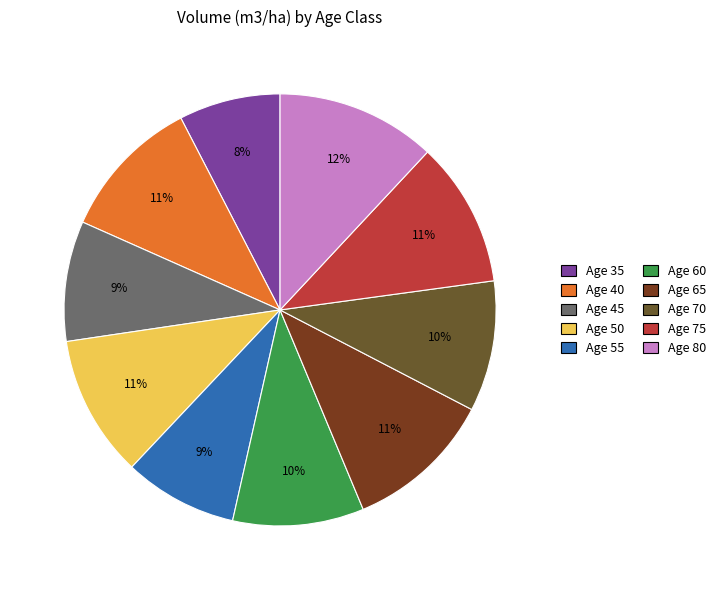

Is there any slice that represents more than half of the pie?

No